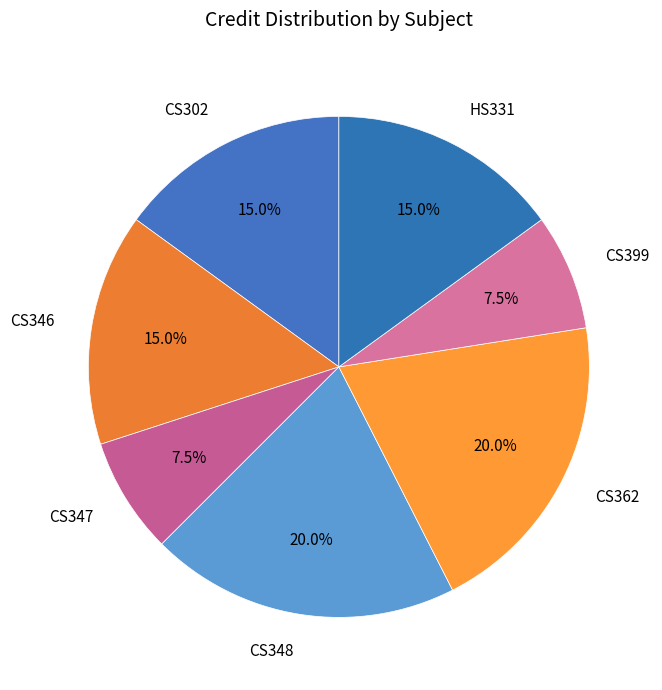

To the nearest percent, what percentage of the pie is CS302?

15%